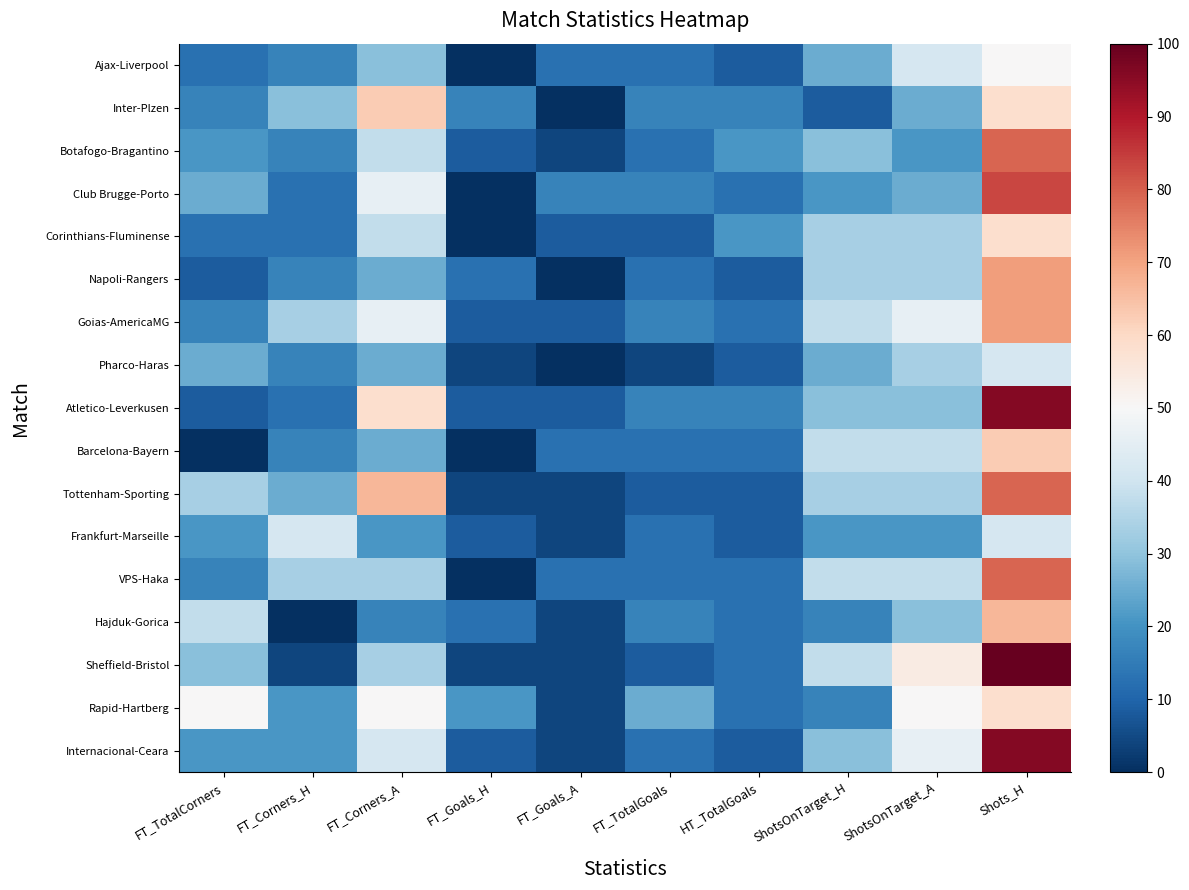

Rank the series at FT_Corners_A from lowest to highest value.

Hajduk-Gorica, Frankfurt-Marseille, Napoli-Rangers, Pharco-Haras, Barcelona-Bayern, Ajax-Liverpool, VPS-Haka, Sheffield-Bristol, Botafogo-Bragantino, Corinthians-Fluminense, Internacional-Ceara, Club Brugge-Porto, Goias-AmericaMG, Rapid-Hartberg, Atletico-Leverkusen, Inter-Plzen, Tottenham-Sporting